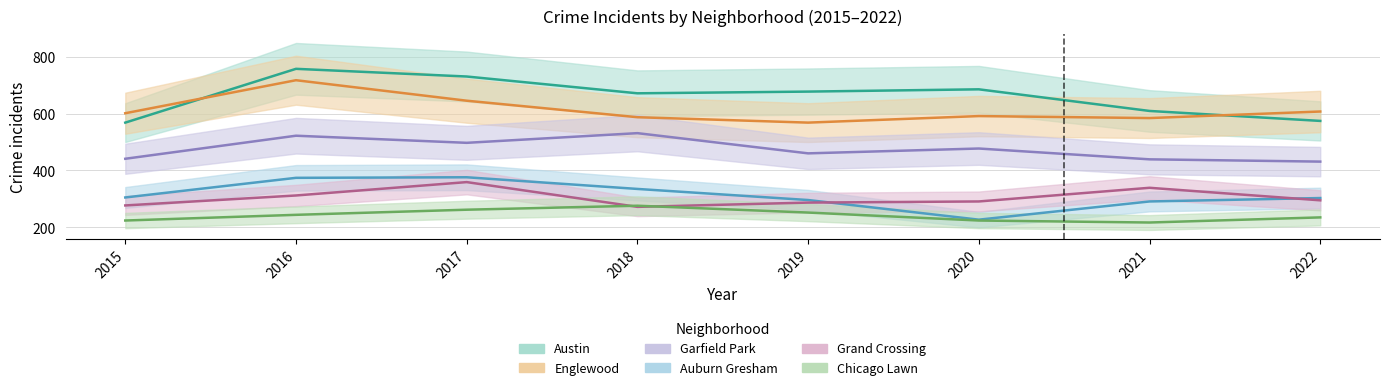

Where is the first local minimum for Chicago Lawn?

2021